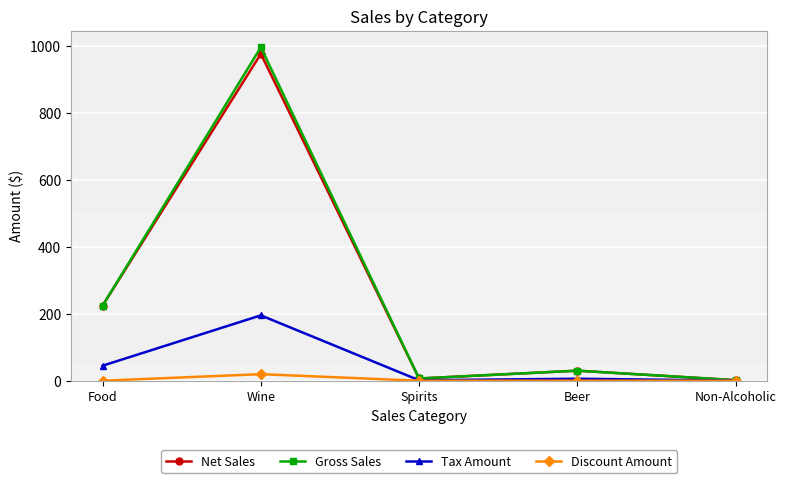

What is the label of the 2nd point from the left?

Wine